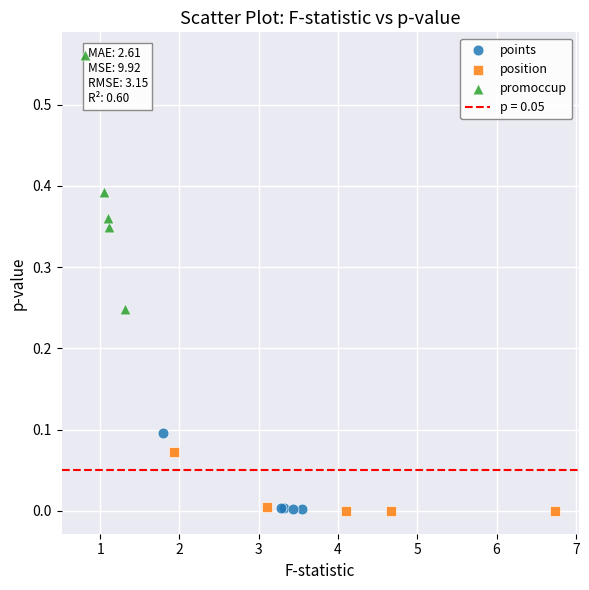

Which series reaches the maximum Y coordinate?

promoccup